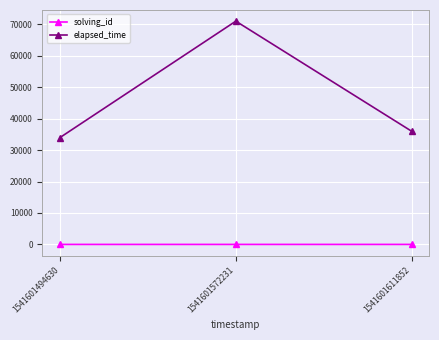

List the series in order of their overall mean, lowest first.

solving_id, elapsed_time